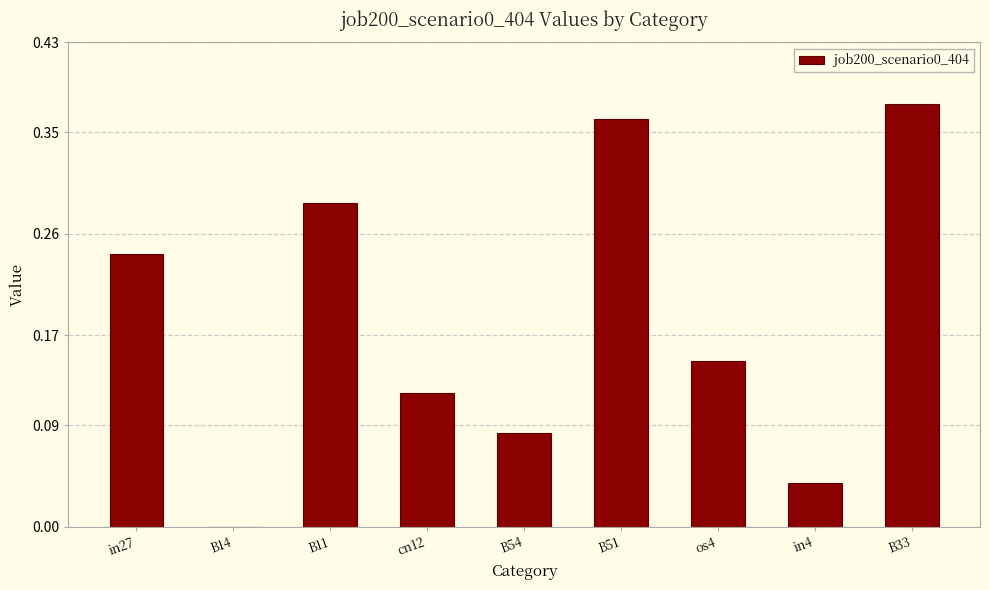

Which label corresponds to the largest value in the chart?

B33